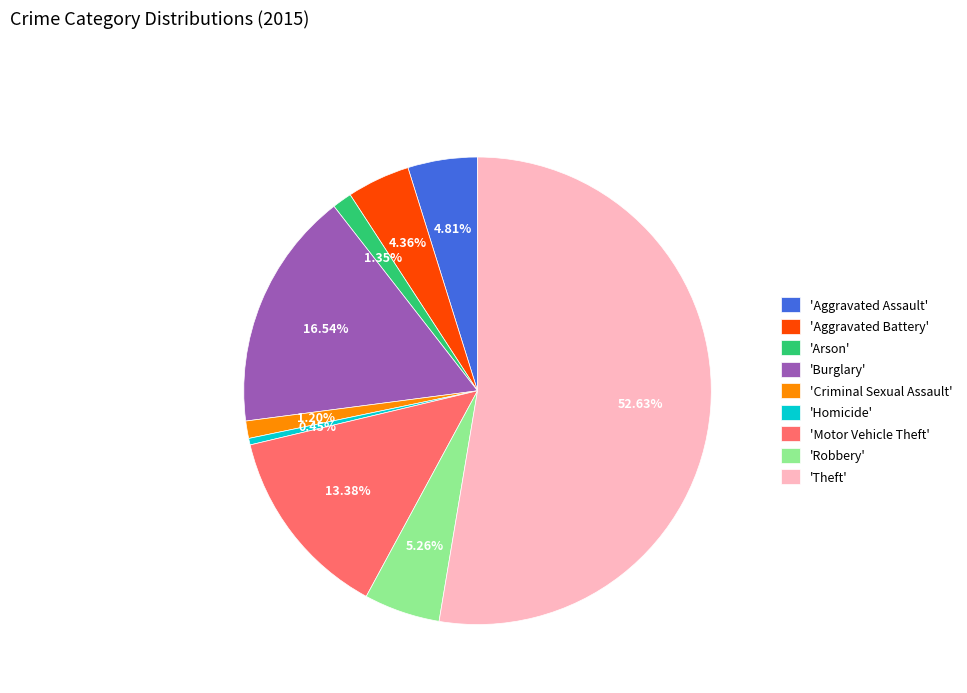

Which slice represents more than half of the pie?

'Theft'